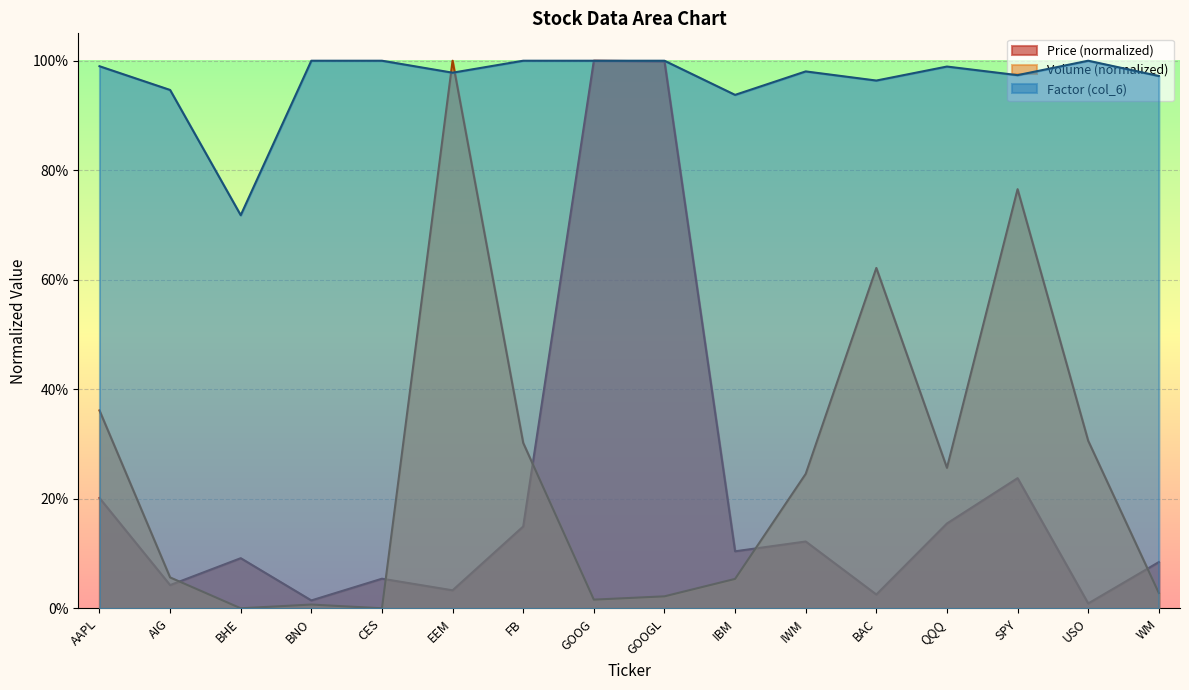

In Factor (col_6), how many points are higher than both neighbors (excluding endpoints)?

3